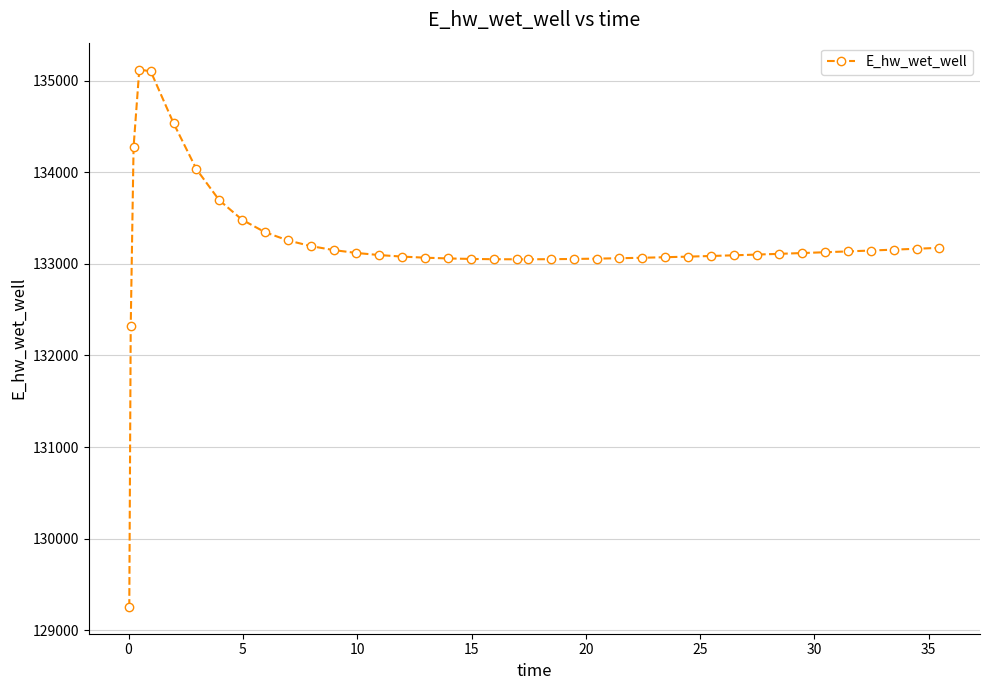

What is the greatest value displayed?

135122.6